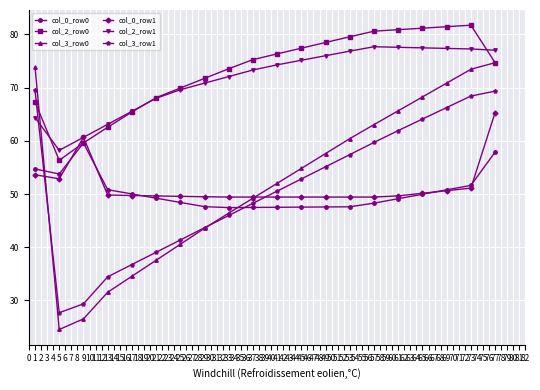

Count the number of categories in the chart.

20